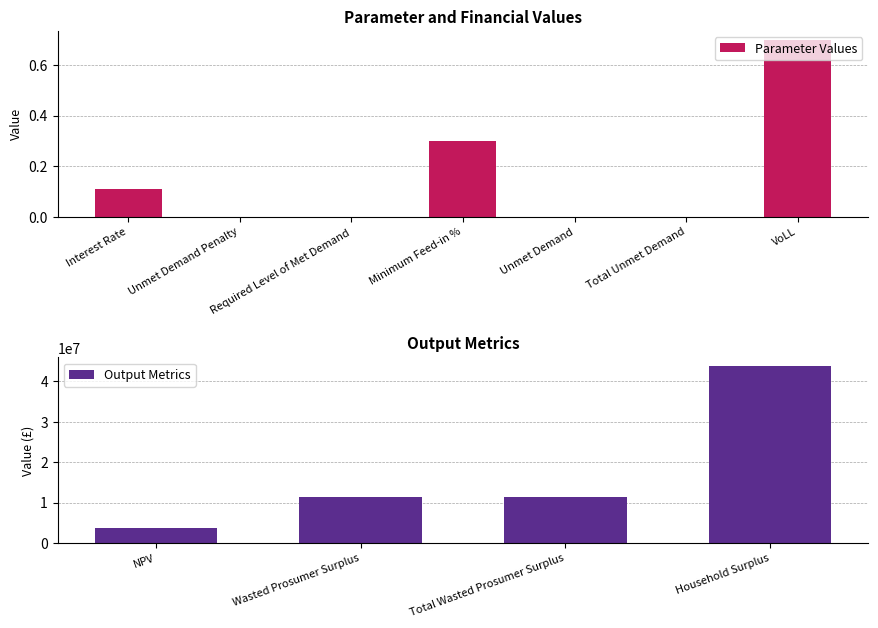

What position from the left is Unmet Demand Penalty?

2